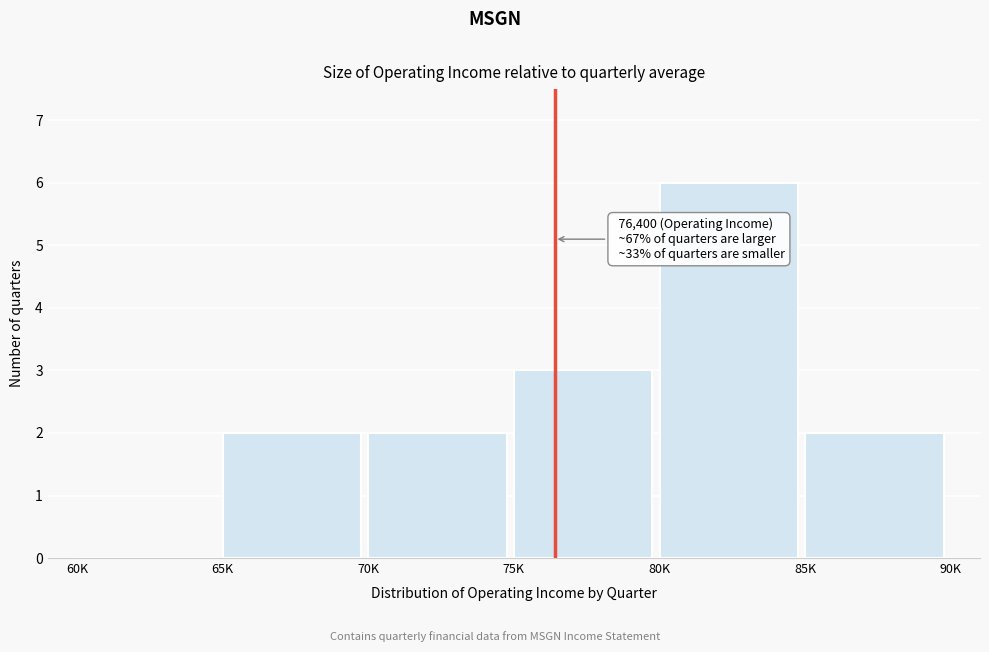

Reading right to left, transcribe all the data shown in this chart.

85K=2	80K=6	75K=3	70K=2	65K=2	60K=0